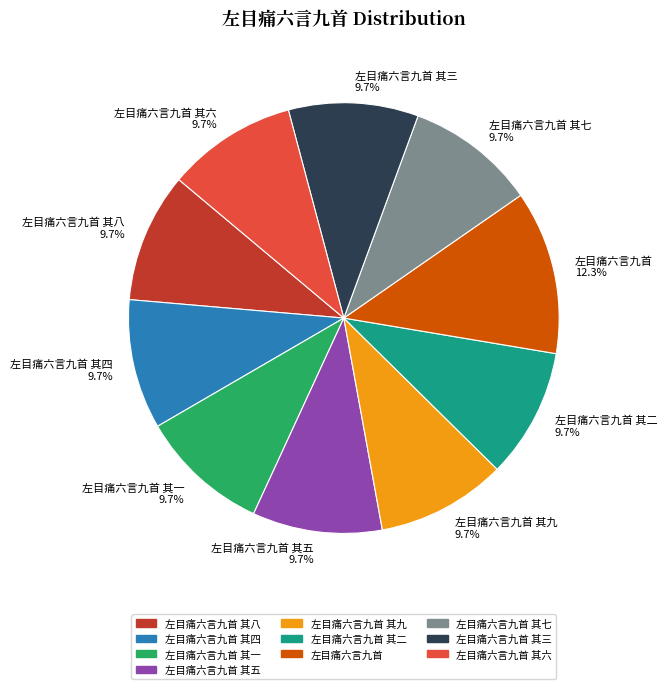

Which slice is the largest?

左目痛六言九首